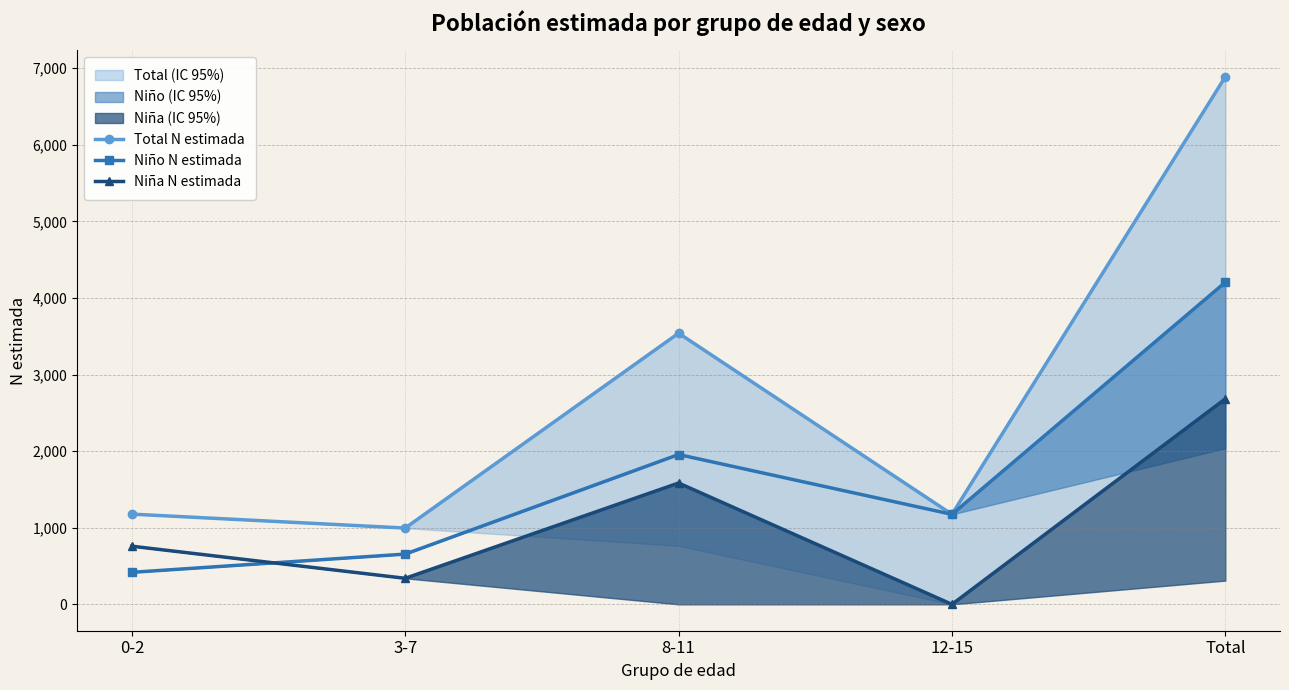

Reading right to left, transcribe all the data shown in this chart.

Total N estimada: Total=6888	12-15=1175	8-11=3540	3-7=996	0-2=1178
Niño N estimada: Total=4205	12-15=1175	8-11=1956	3-7=656	0-2=418
Niña N estimada: Total=2683	12-15=0	8-11=1584	3-7=340	0-2=759